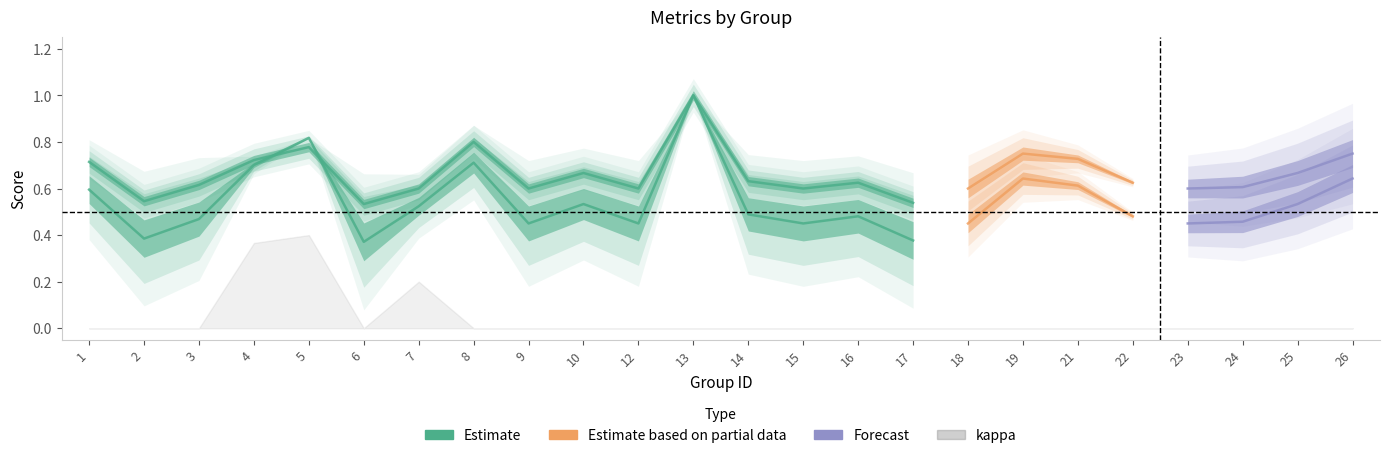

Reading left to right, what are all the values shown in this chart?

f1: 0.6	0.4	0.5	0.7	0.8	0.4	0.5	0.7	0.5	0.5	0.5	1.0	0.5	0.5	0.5	0.4	0.5	0.6	0.6	0.5	0.5	0.5	0.5	0.6
accuracy: 0.7	0.5	0.6	0.7	0.8	0.5	0.6	0.8	0.6	0.7	0.6	1.0	0.6	0.6	0.6	0.5	0.6	0.8	0.7	0.6	0.6	0.6	0.7	0.8
kappa: 0.0	0.0	0.0	0.4	0.4	0.0	0.2	0.0	0.0	0.0	0.0	0.0	0.0	0.0	0.0	0.0	0.0	0.0	0.0	0.0	0.0	0.0	0.0	0.0